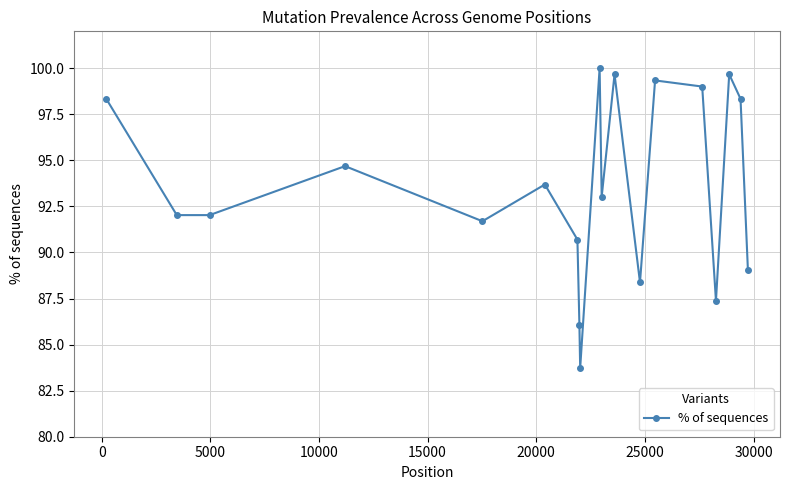

What is the value of the 16th point from the left?

87.4